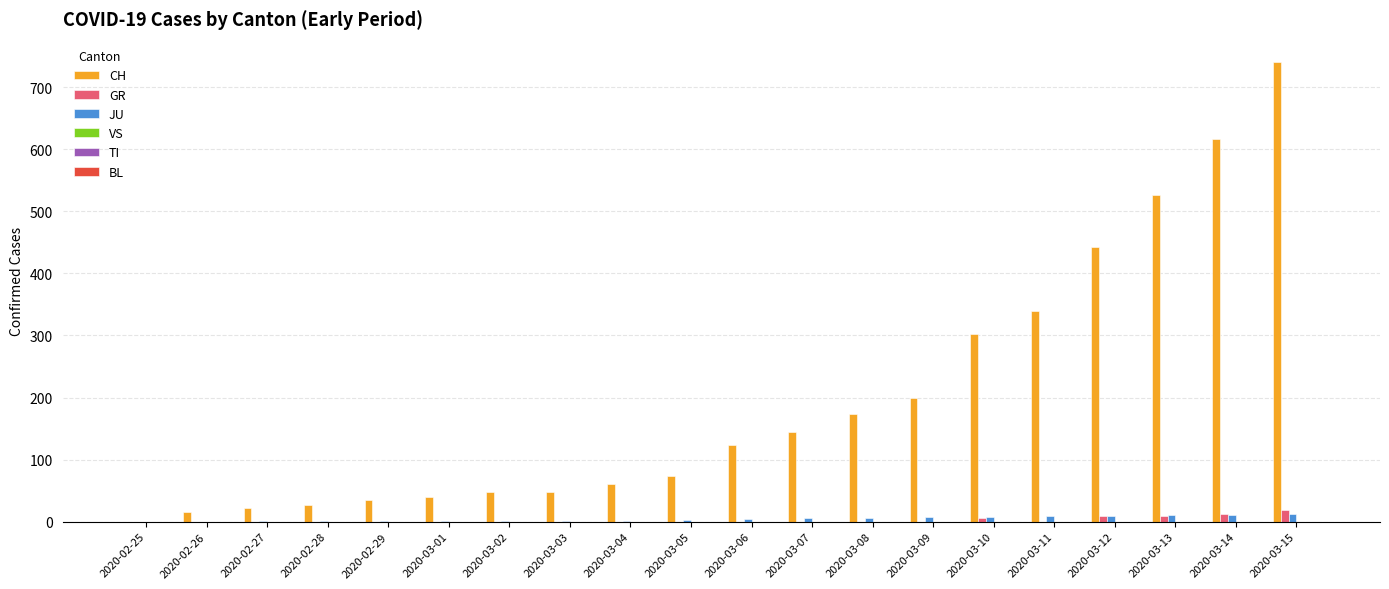

The value of CH at 2020-02-27 is 22. True or false?

True